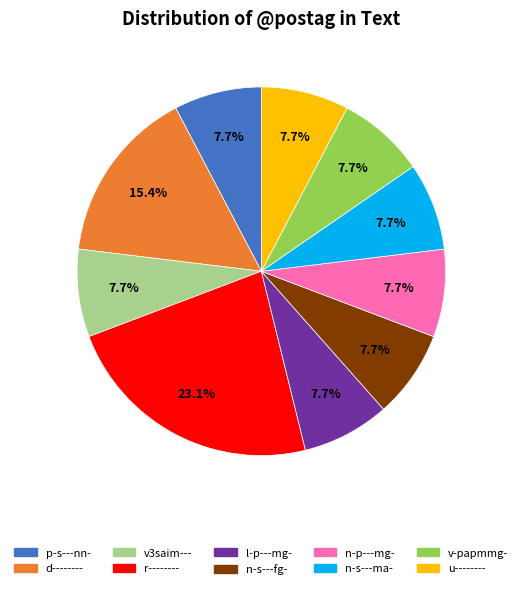

To the nearest percent, what is the combined percentage of n-s---fg- and n-p---mg-?

15%